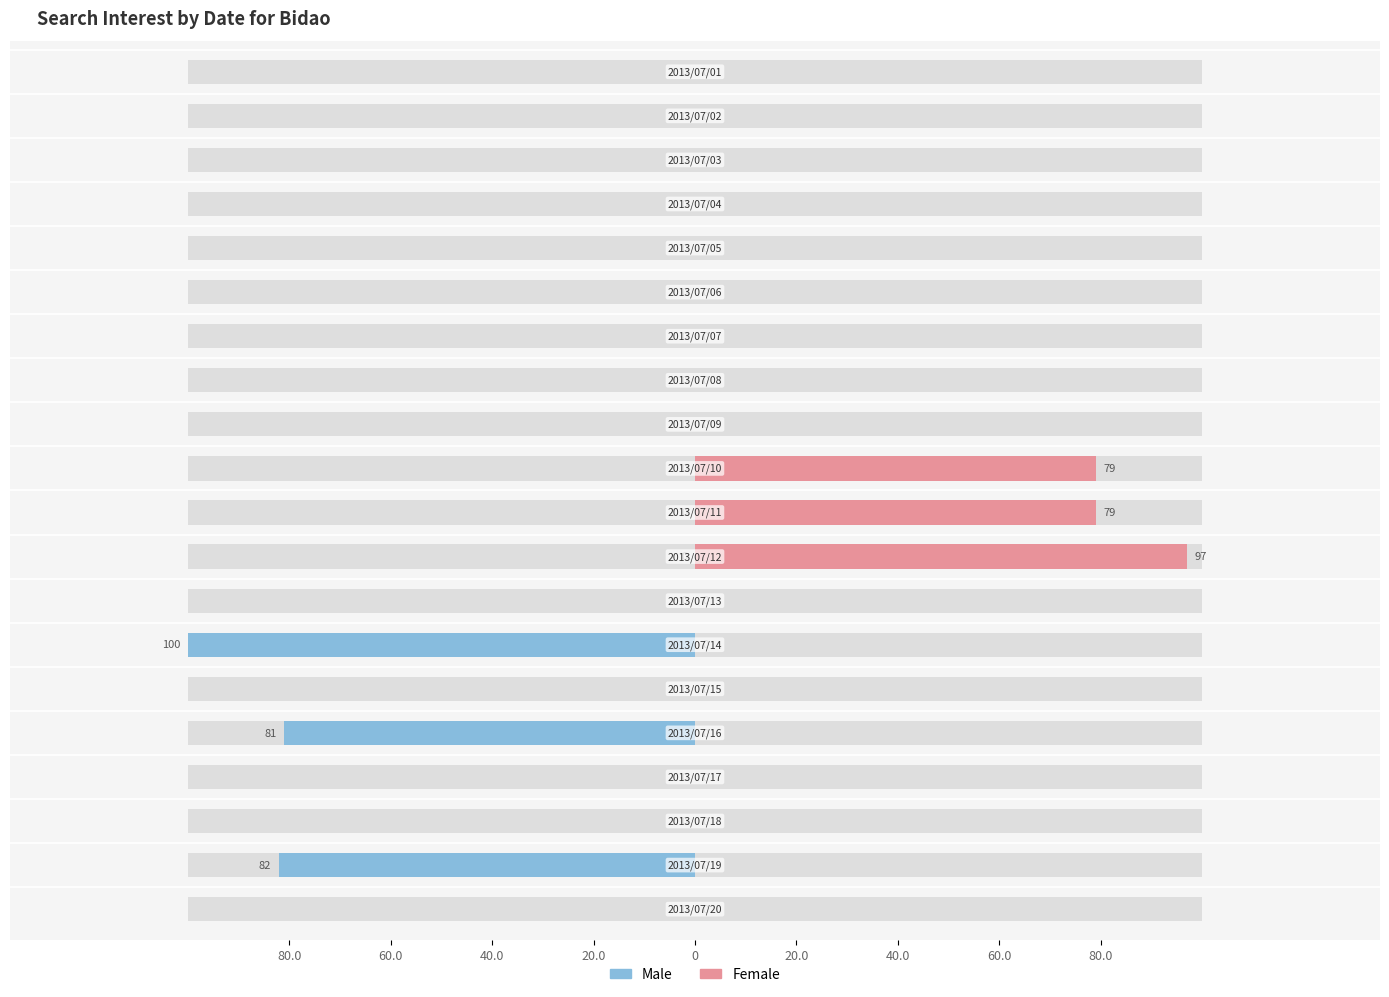

The Female series shows 0 at 17. True or false?

True